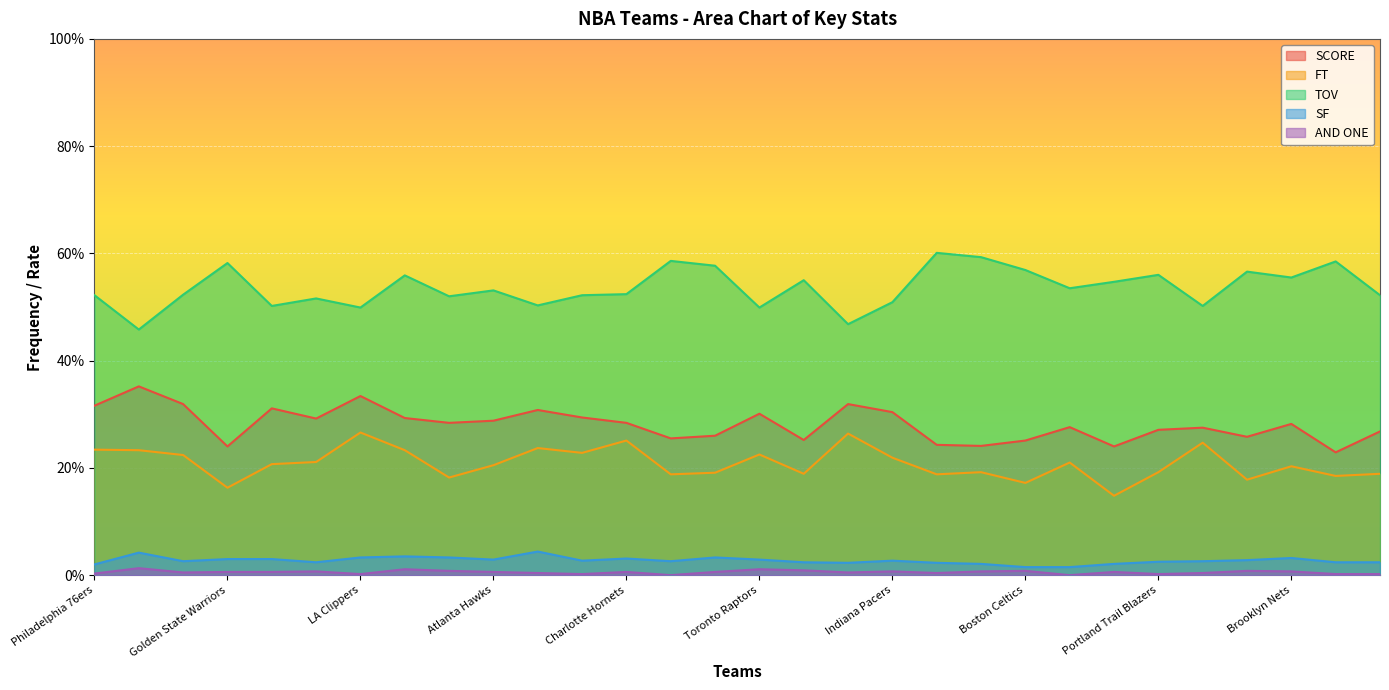

True or false: FT and SF cross at least once.

False